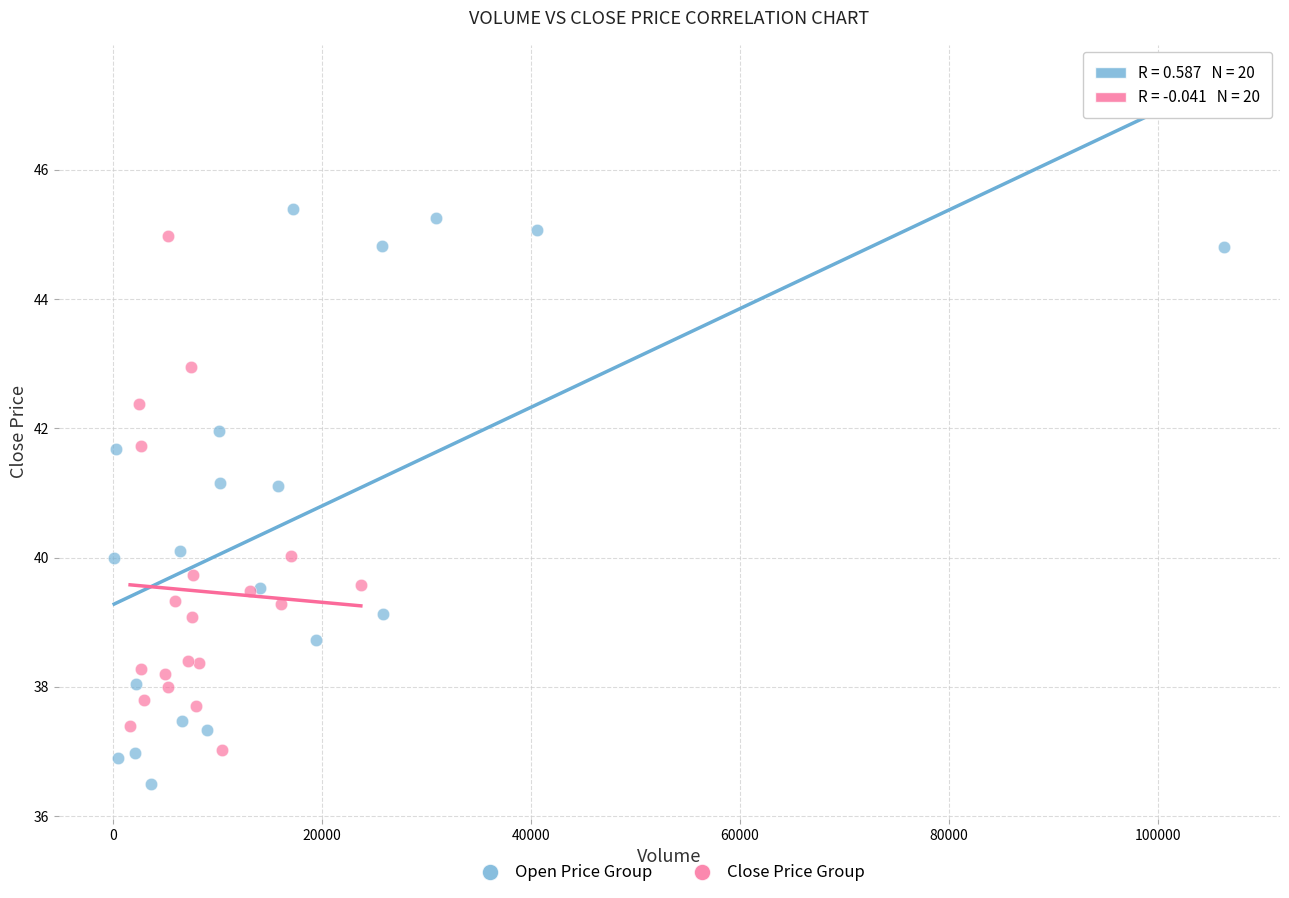

Which series reaches the minimum Y coordinate?

Open Price Group